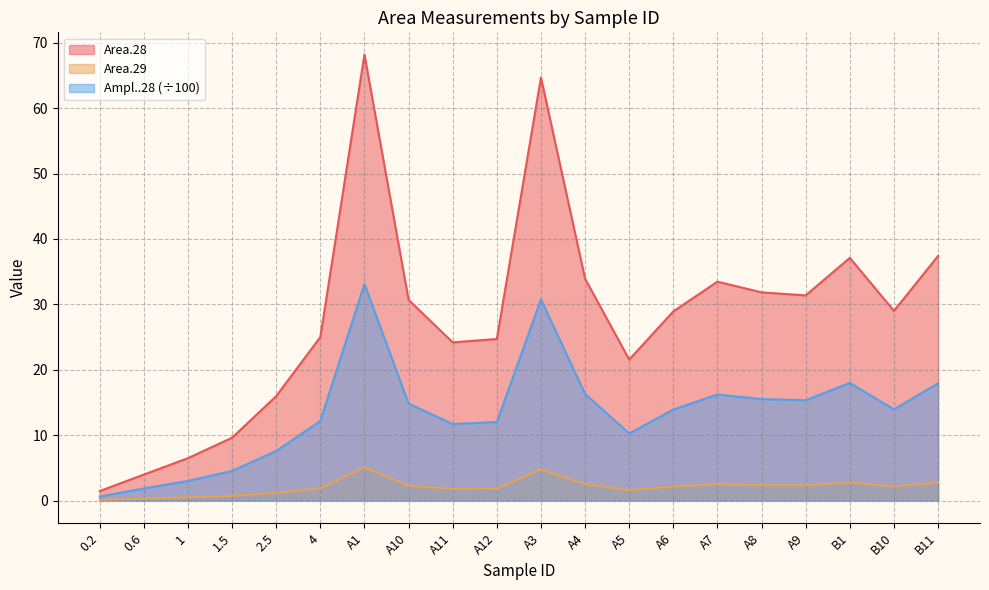

True or false: Area.28 has more than 1 interior local peaks.

True